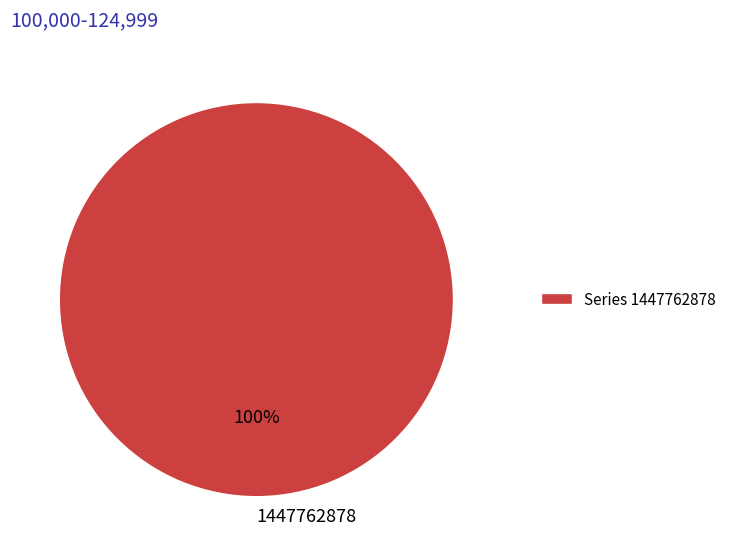

The 1447762878 slice represents 100% of the pie. True or false?

True